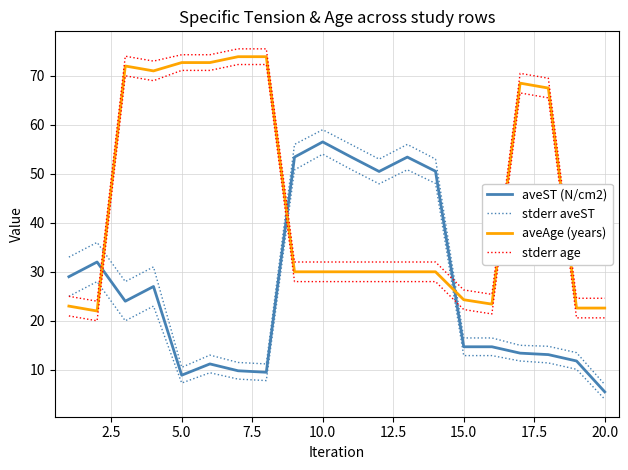

What is the sum of all stderr aveST values?

590.5